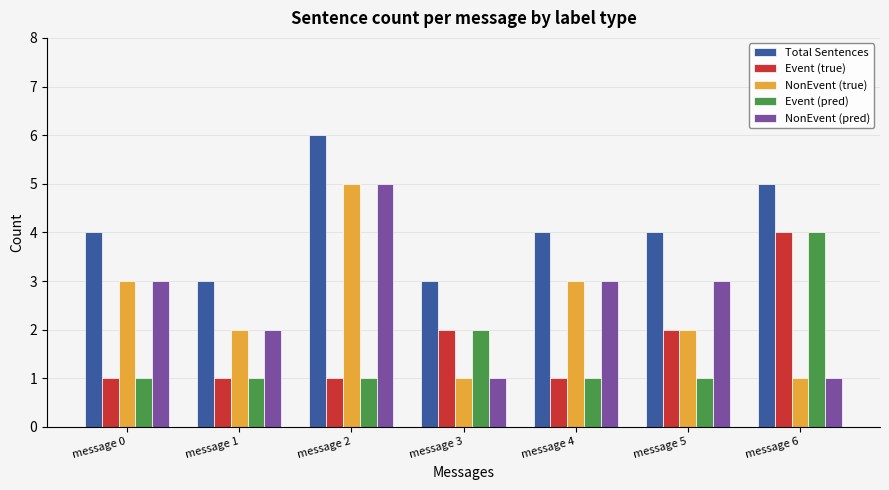

At which label does Total Sentences reach its peak?

message 2